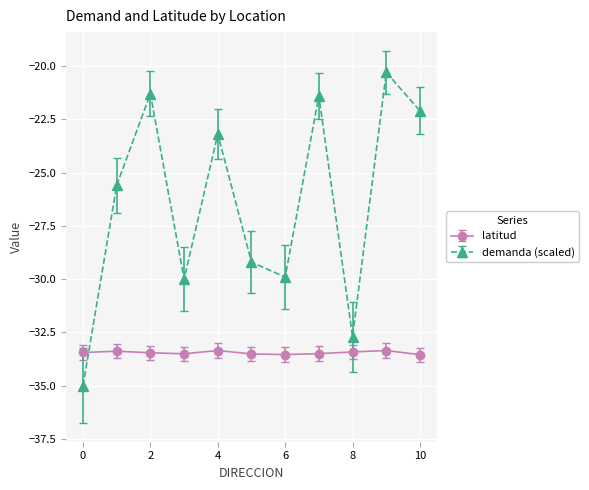

Rank the series by their average value, from highest to lowest.

demanda (scaled), latitud